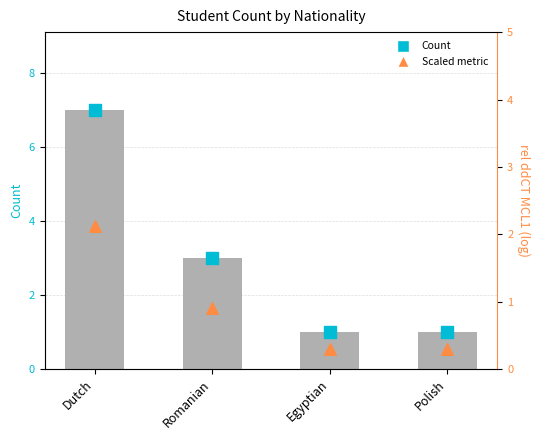

At how many categories does at least one series exceed 6?

1